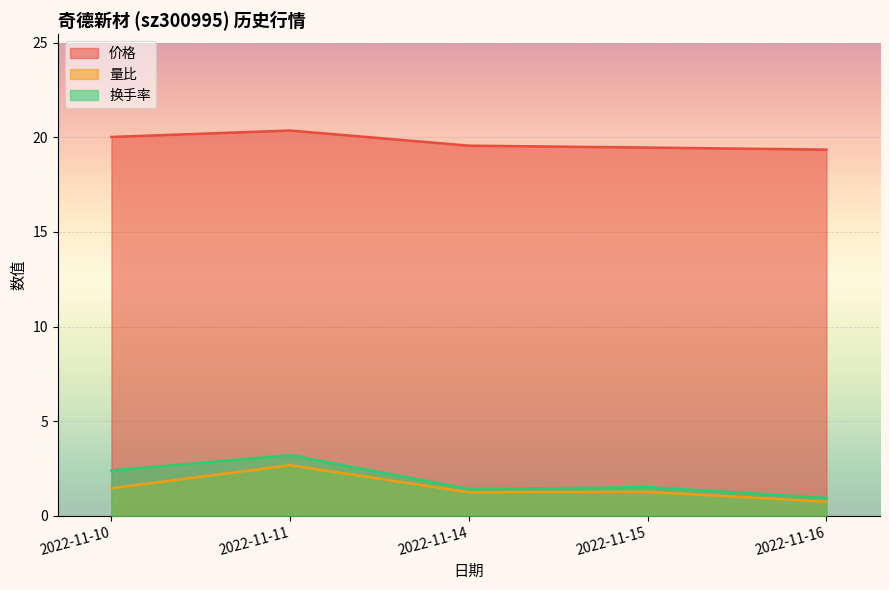

What is the approximate value of 价格 at 2022-11-15?

19.5